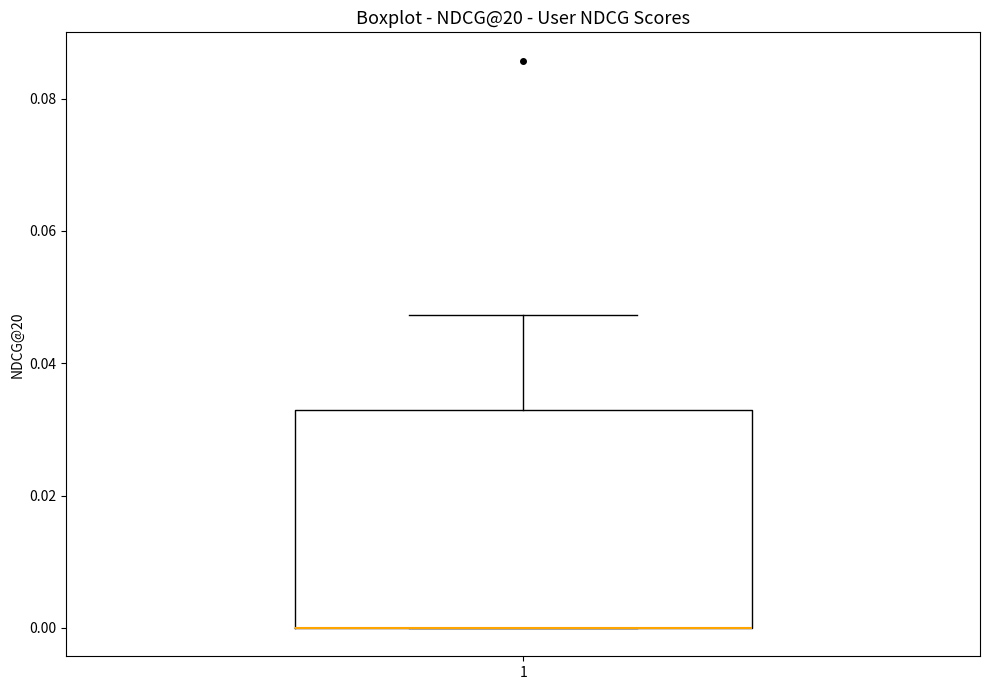

Where is the upper edge of the box at x = 1 on the y-axis? The values are not printed on the chart, so give them approximately, as read against the axis.

0.034